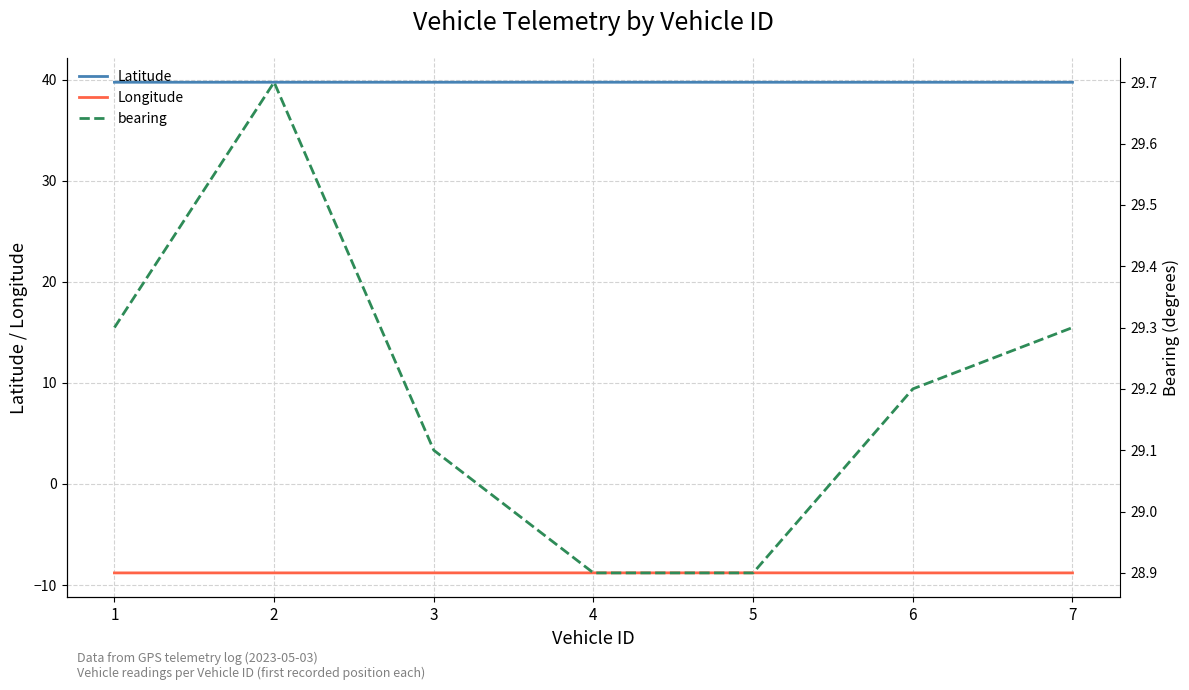

Reading left to right, transcribe all the data shown in this chart.

Latitude: 39.7	39.7	39.7	39.7	39.7	39.7	39.7
Longitude: -8.8	-8.8	-8.8	-8.8	-8.8	-8.8	-8.8
bearing: 29.3	29.7	29.1	28.9	28.9	29.2	29.3